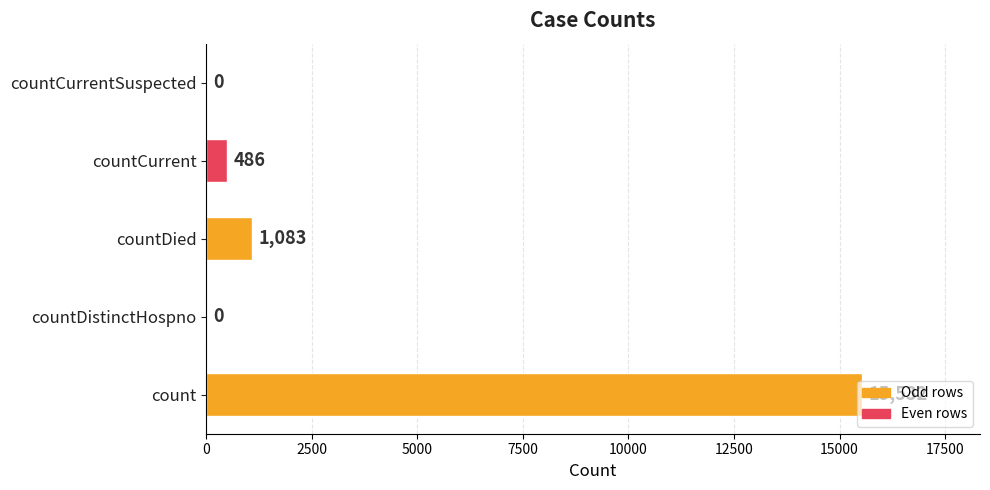

What is the sum of the values at countCurrent and count?

16018